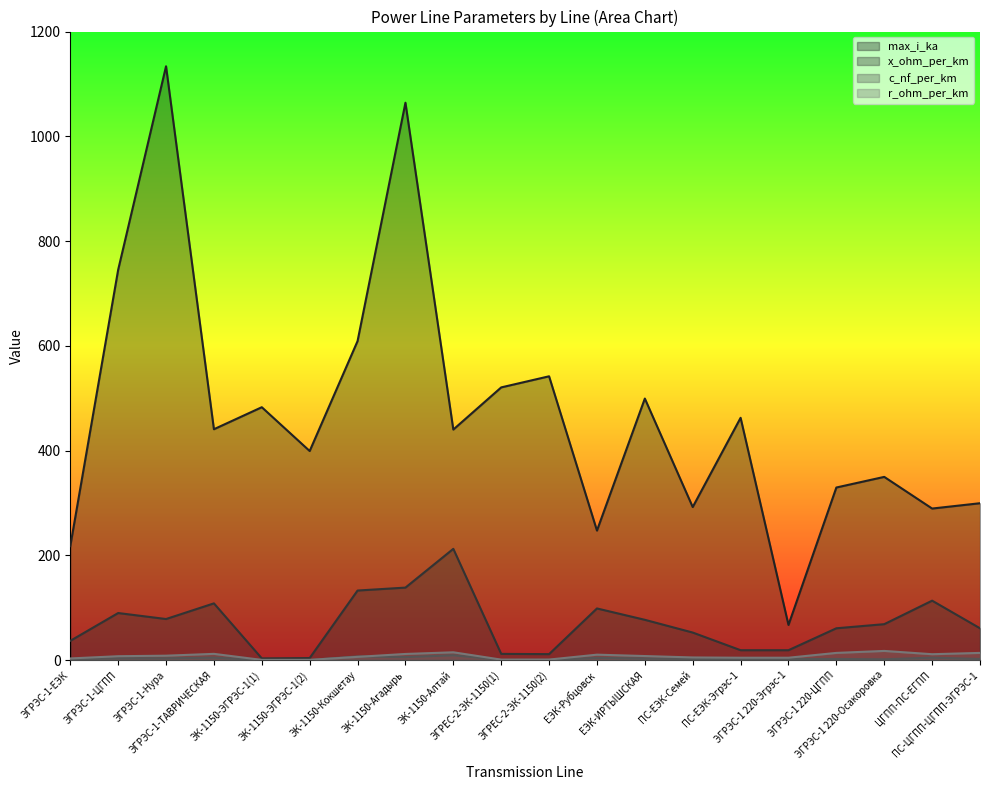

True or false: r_ohm_per_km and x_ohm_per_km cross at least once.

False